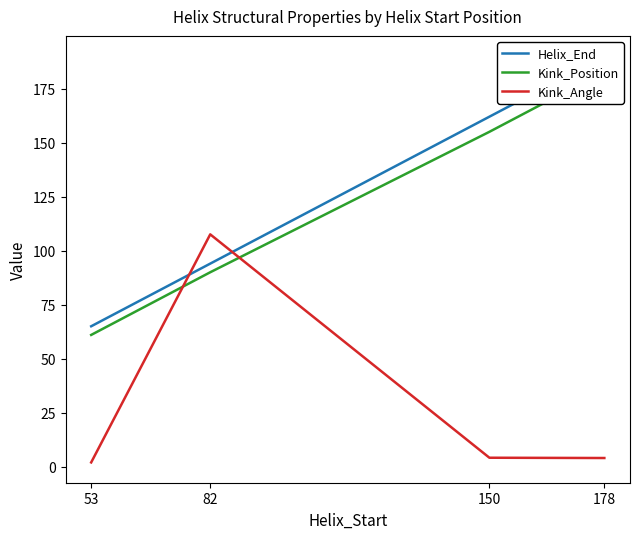

At which category is the sum across all series the highest?

178